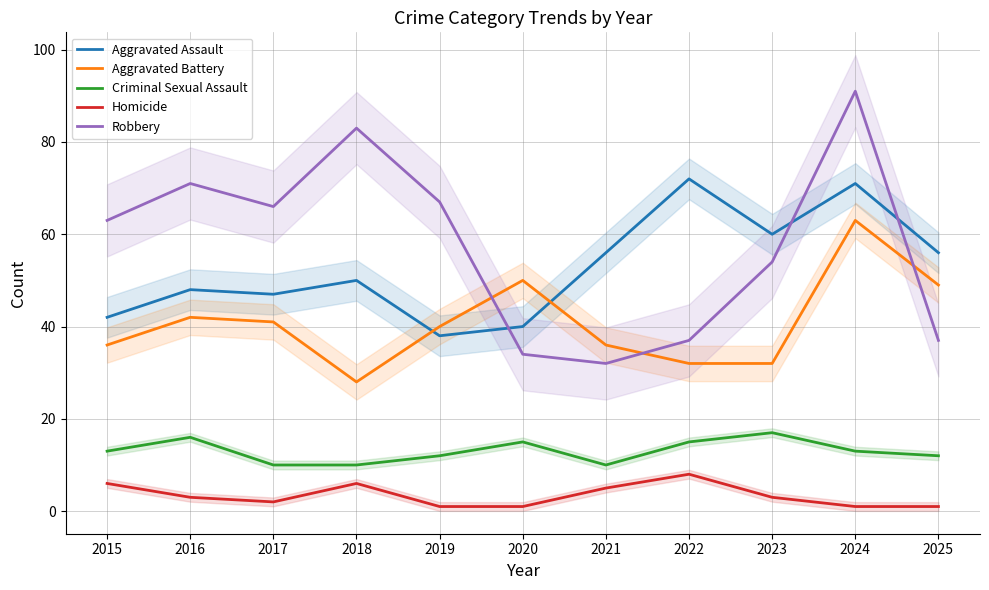

Is it true that Aggravated Battery equals 28 at 2016?

False